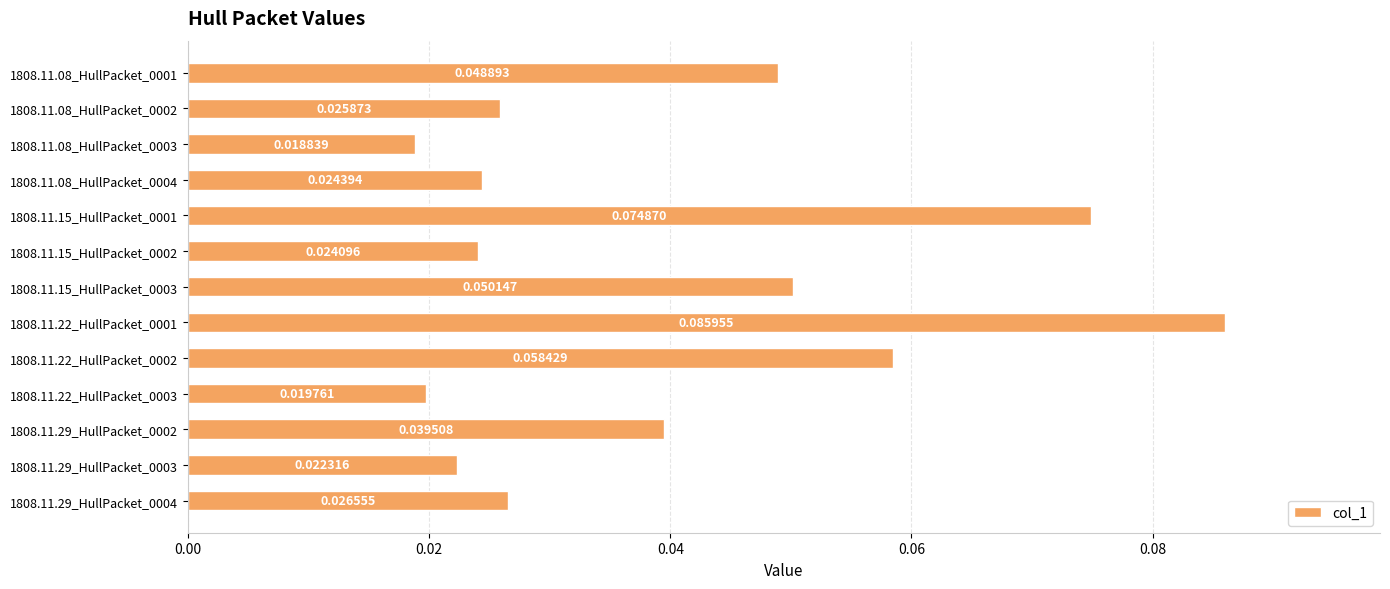

What is the sum of all values?

0.5